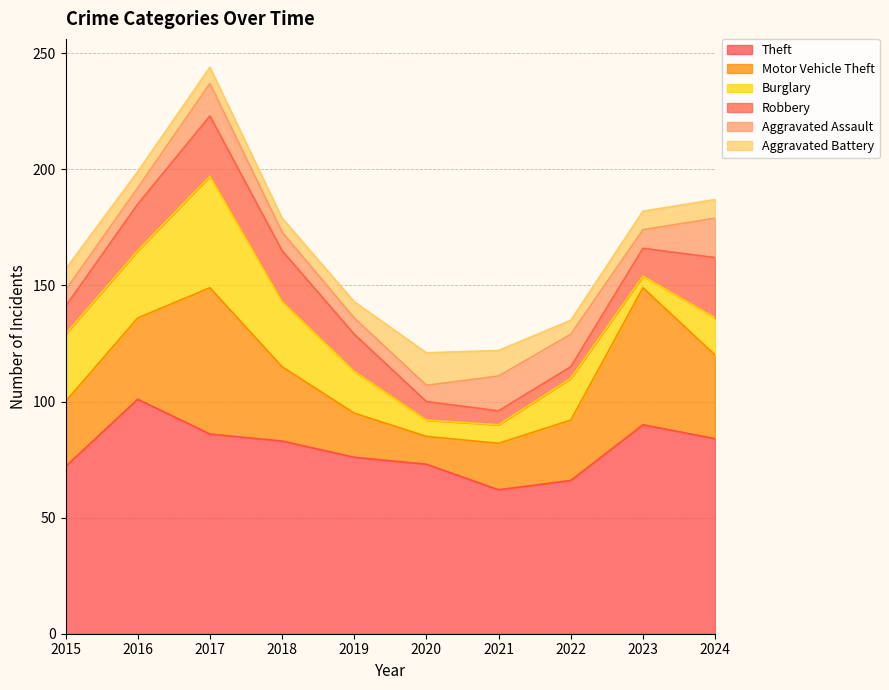

What is the difference between the maximum and second lowest values in the Theft series?

35